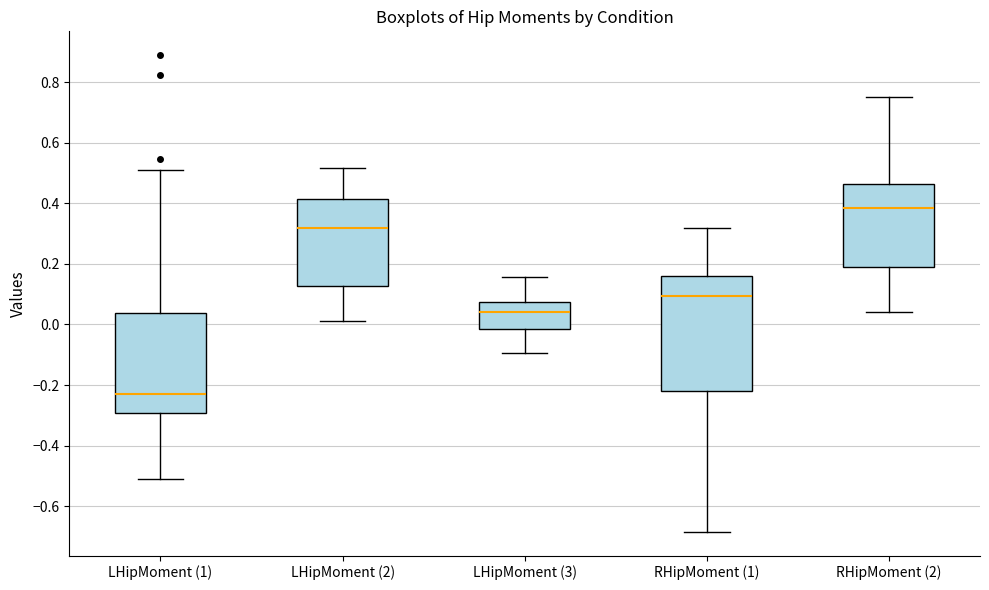

Where does the upper whisker of the box for RHipMoment (1) end on the y-axis? The values are not printed on the chart, so give them approximately, as read against the axis.

0.32